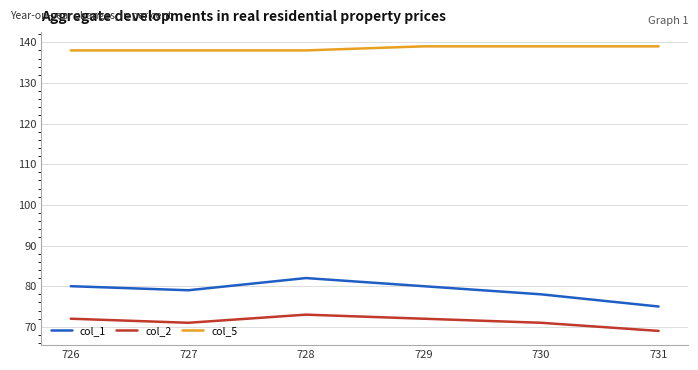

Reading left to right, transcribe all the data shown in this chart.

col_1: 80	79	82	80	78	75
col_2: 72	71	73	72	71	69
col_5: 138	138	138	139	139	139